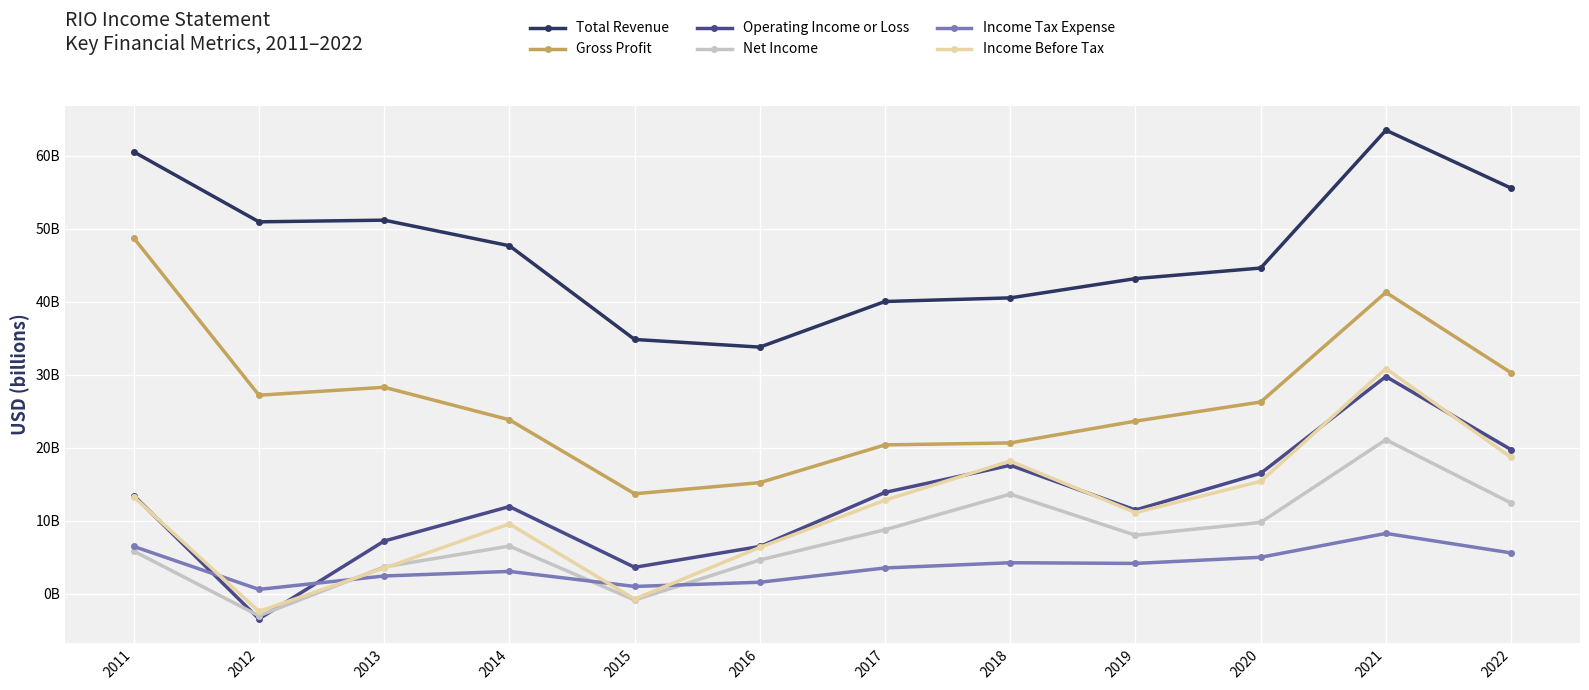

At which category does Income Tax Expense reach its first local peak?

2014